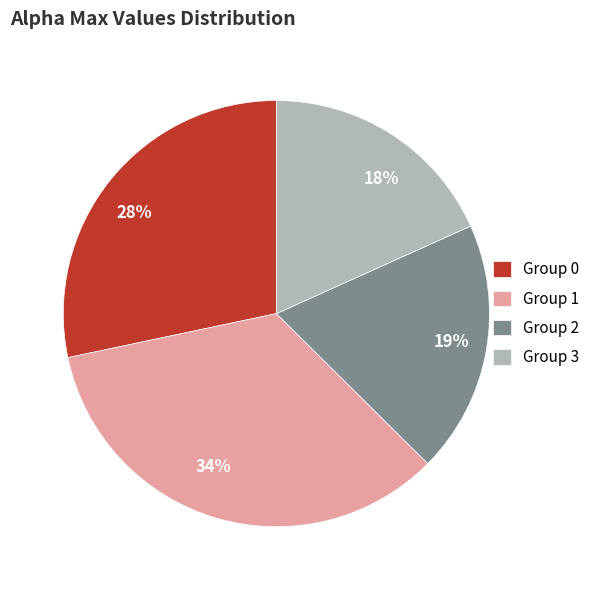

Approximately how many times larger is the value at 19% compared to 28%?

0.7